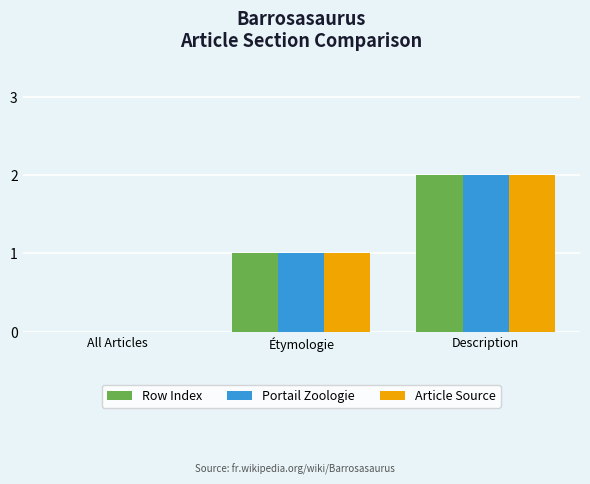

What is the total value across all series at Description?

6